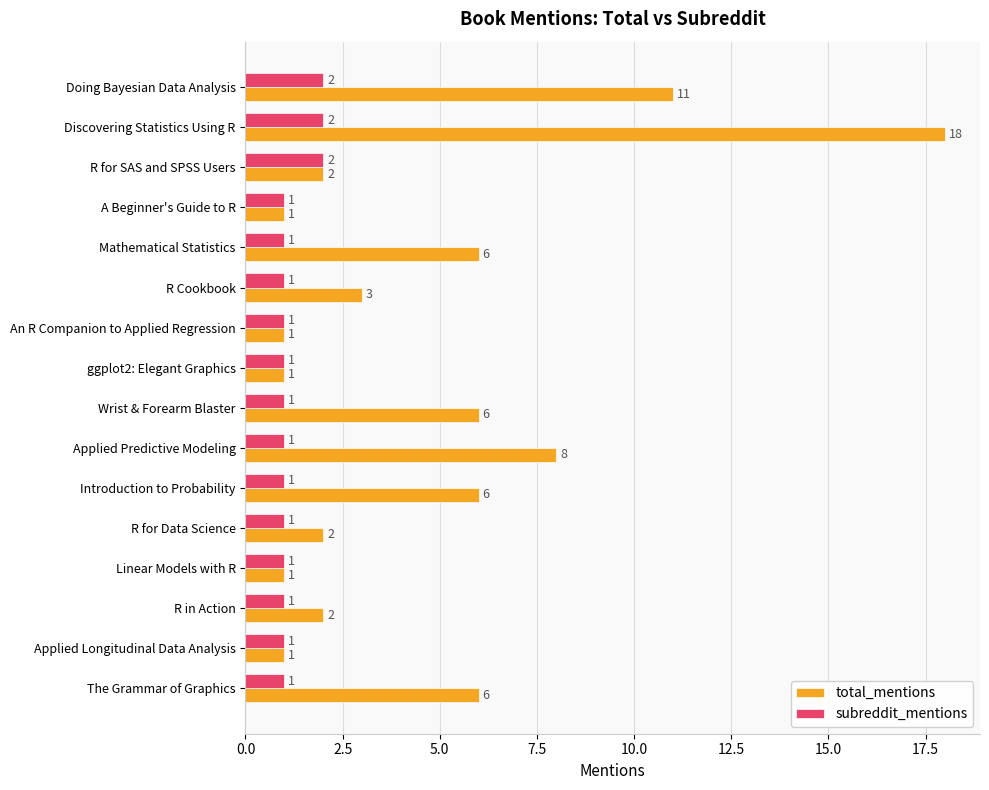

The total_mentions series shows 2 at R in Action. True or false?

True